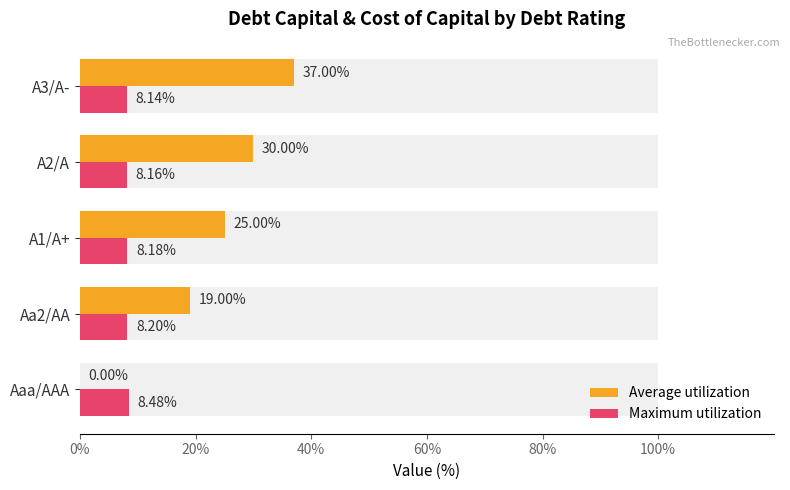

List the series in order of their peak value, lowest first.

Maximum utilization, Average utilization